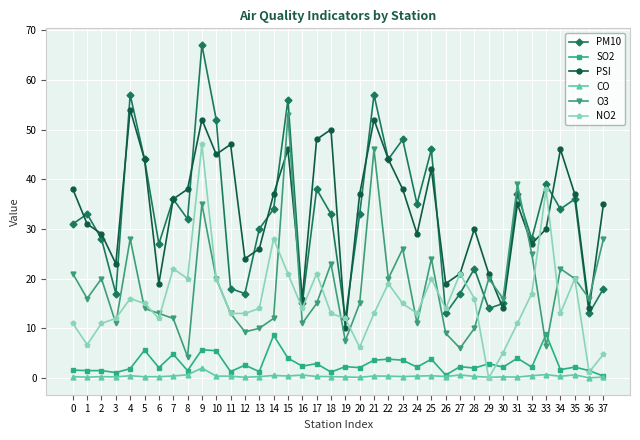

The value of CO at 37 is 0.2. True or false?

True